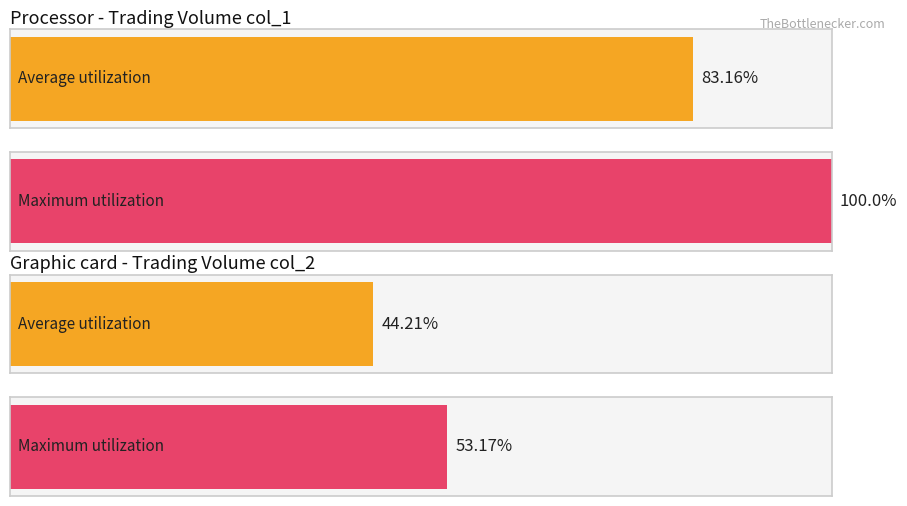

At 99/12/09, list the series in order from smallest to largest.

Average utilization, Maximum utilization